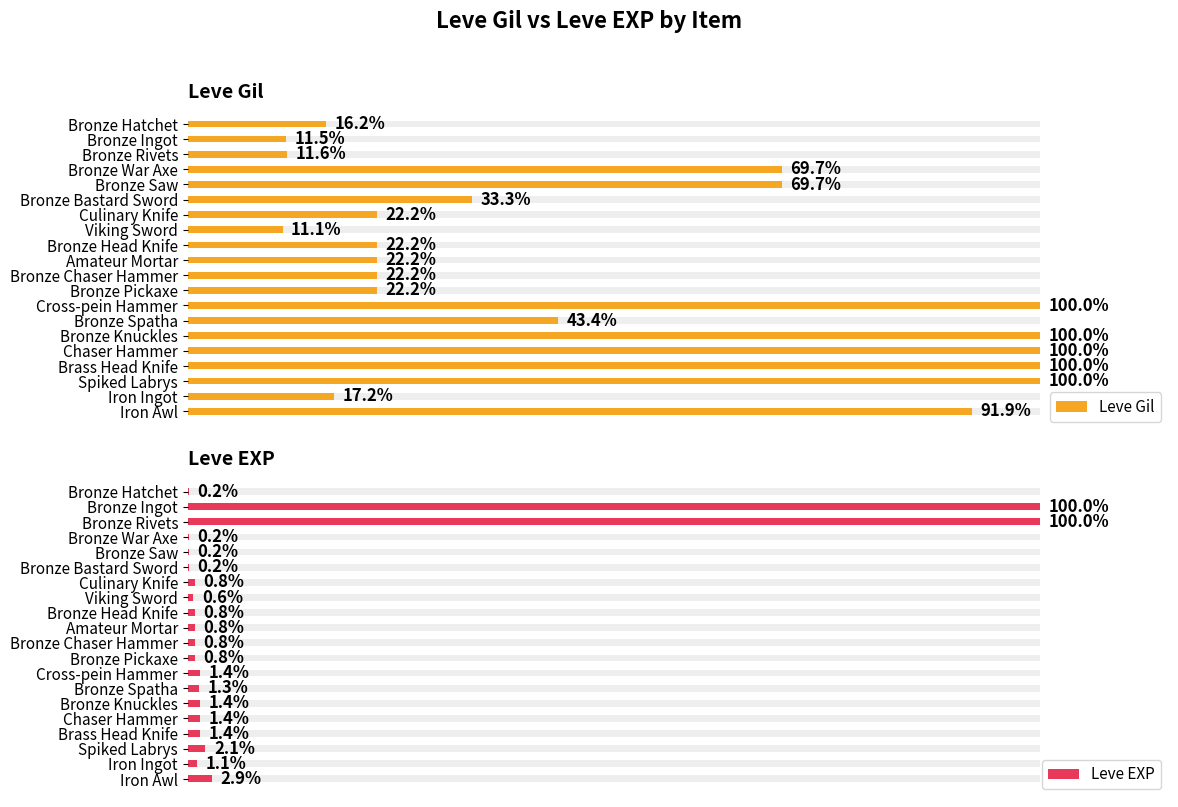

Is it true that Leve Gil equals 100.0 at Brass Head Knife?

True